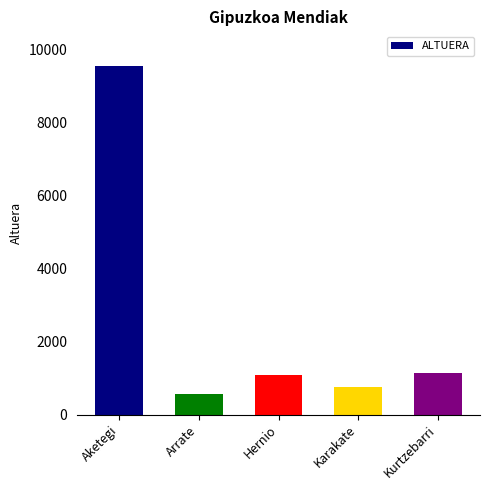

Reading left to right, list all the values displayed in this chart.

Aketegi=9548	Arrate=556	Hernio=1075	Karakate=749	Kurtzebarri=1133